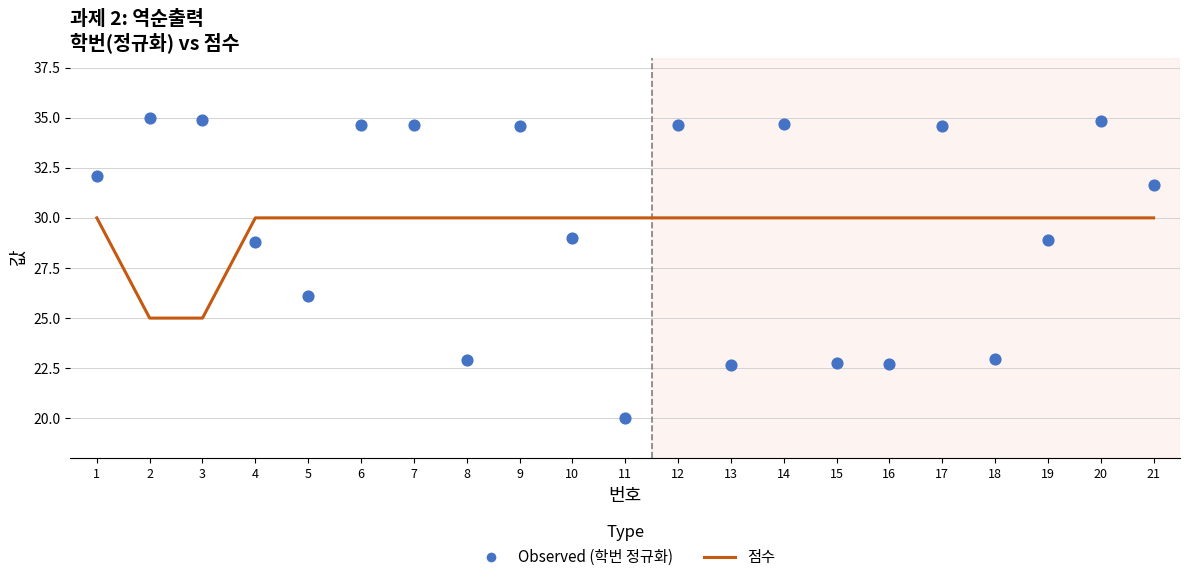

What are all the series names shown in the legend?

점수, Observed